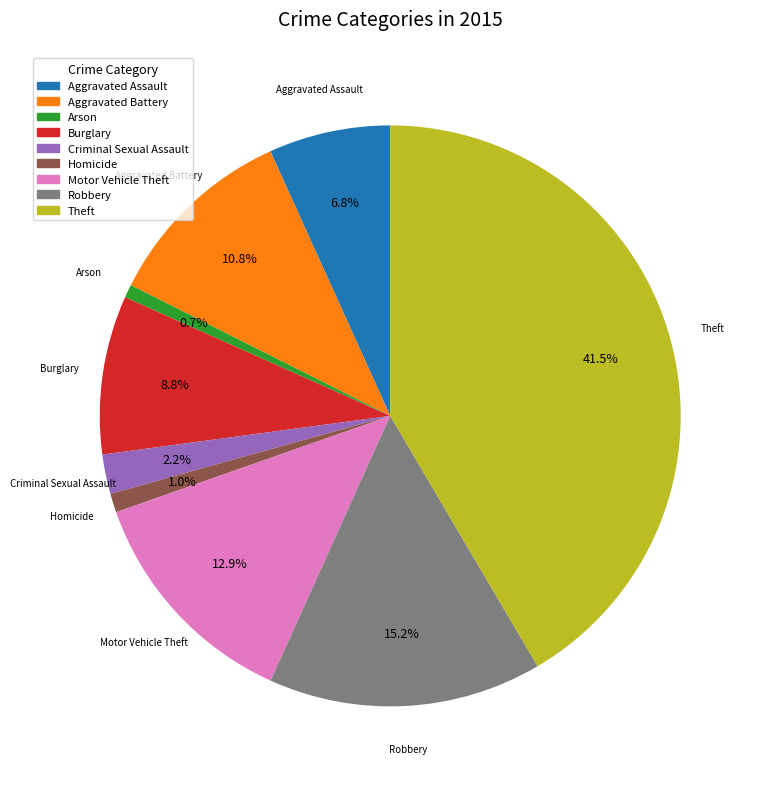

What is the largest slice in the pie chart?

Theft